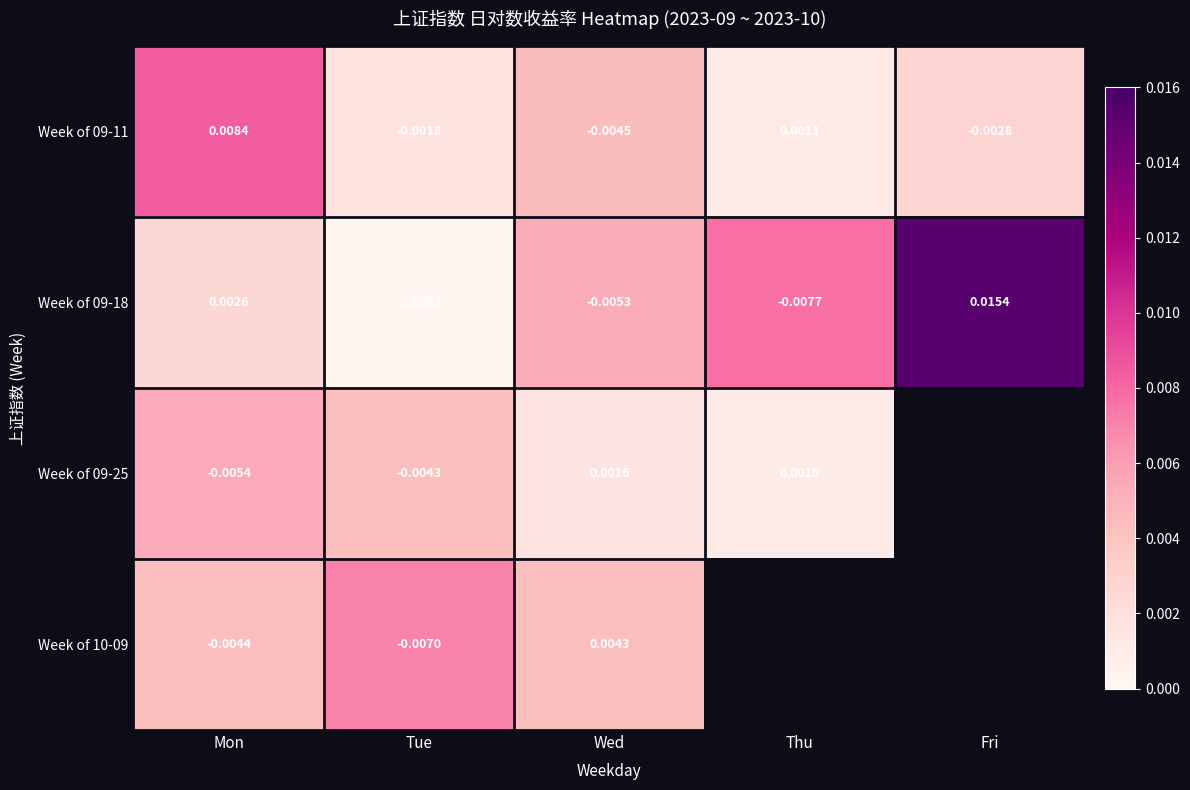

List the labels in order of Week of 09-18 value, largest first.

Fri, Mon, Tue, Wed, Thu